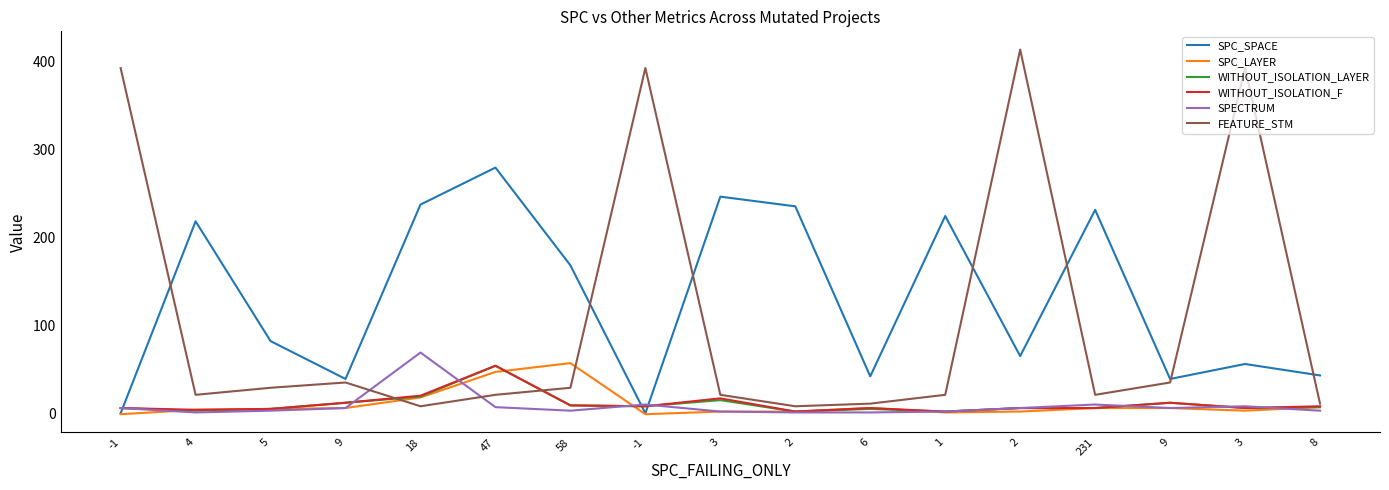

How many intersections are there between SPECTRUM and FEATURE_STM?

2